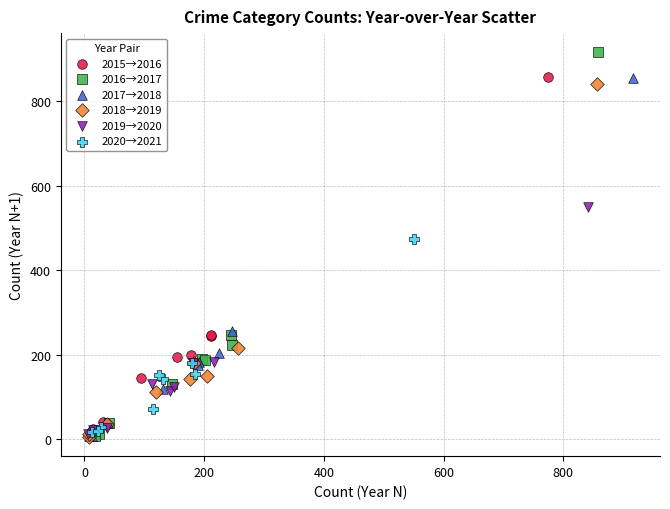

Which series contains the highest Y value?

2016→2017